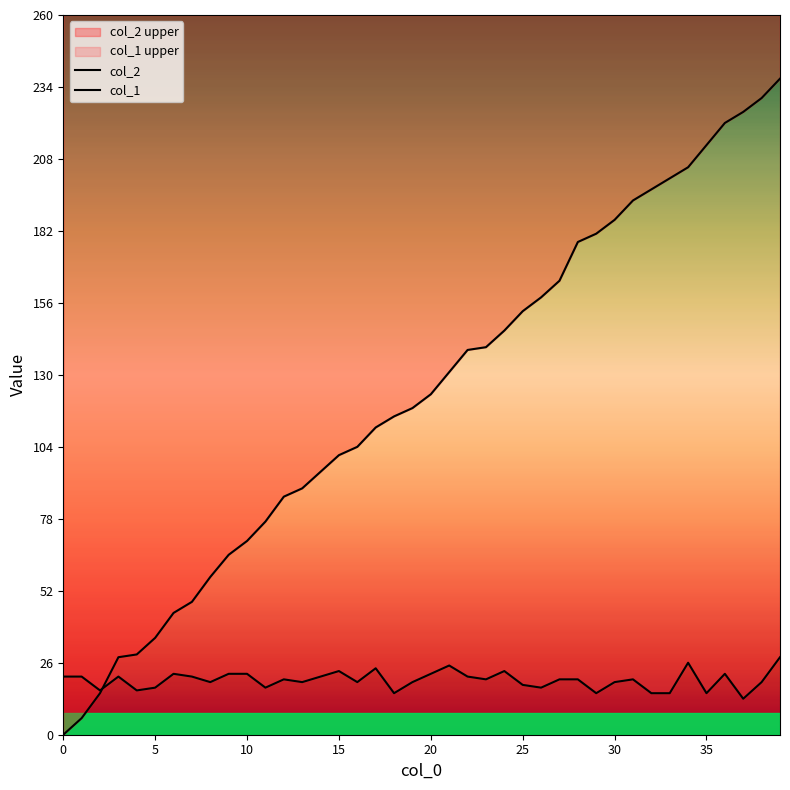

What is the difference between the maximum and second lowest values in the col_1 series?

13